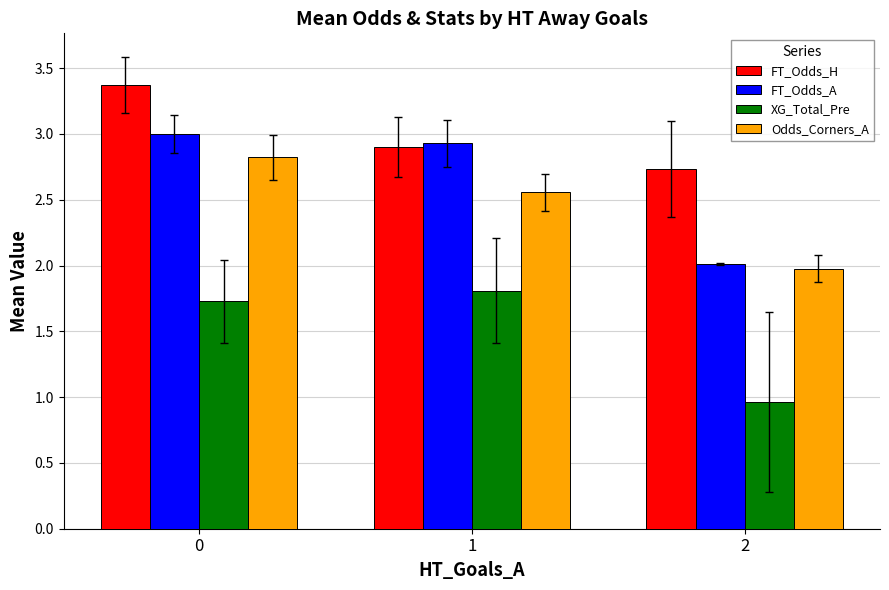

List the labels in order of Odds_Corners_A value, smallest first.

2, 1, 0